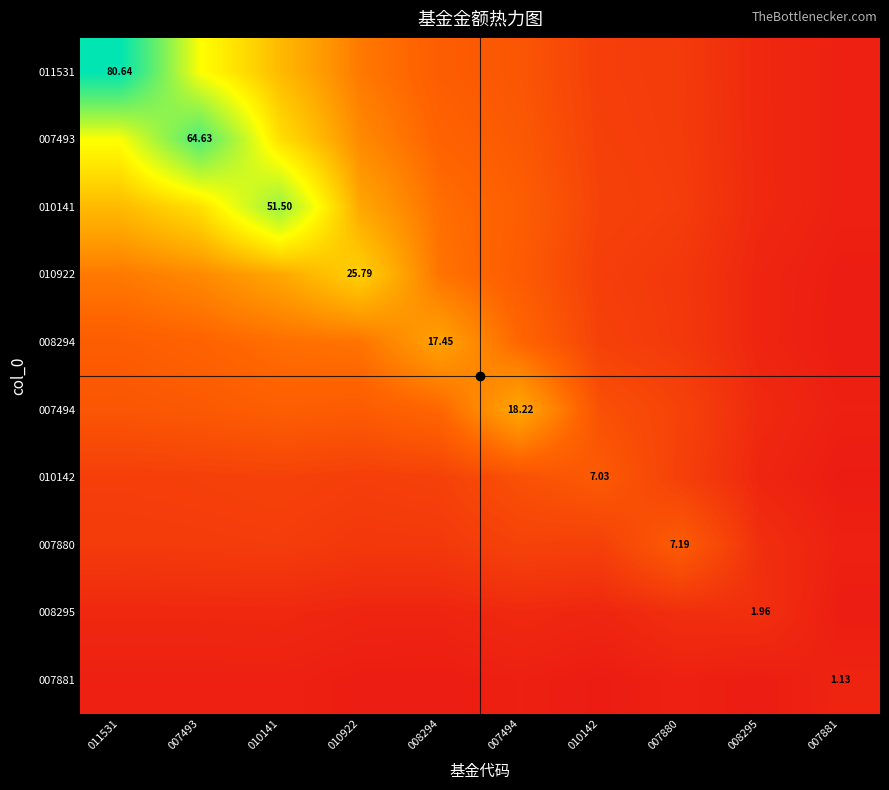

List the labels in order of 011531 value, largest first.

011531, 007493, 010141, 010922, 008294, 007494, 010142, 007880, 008295, 007881